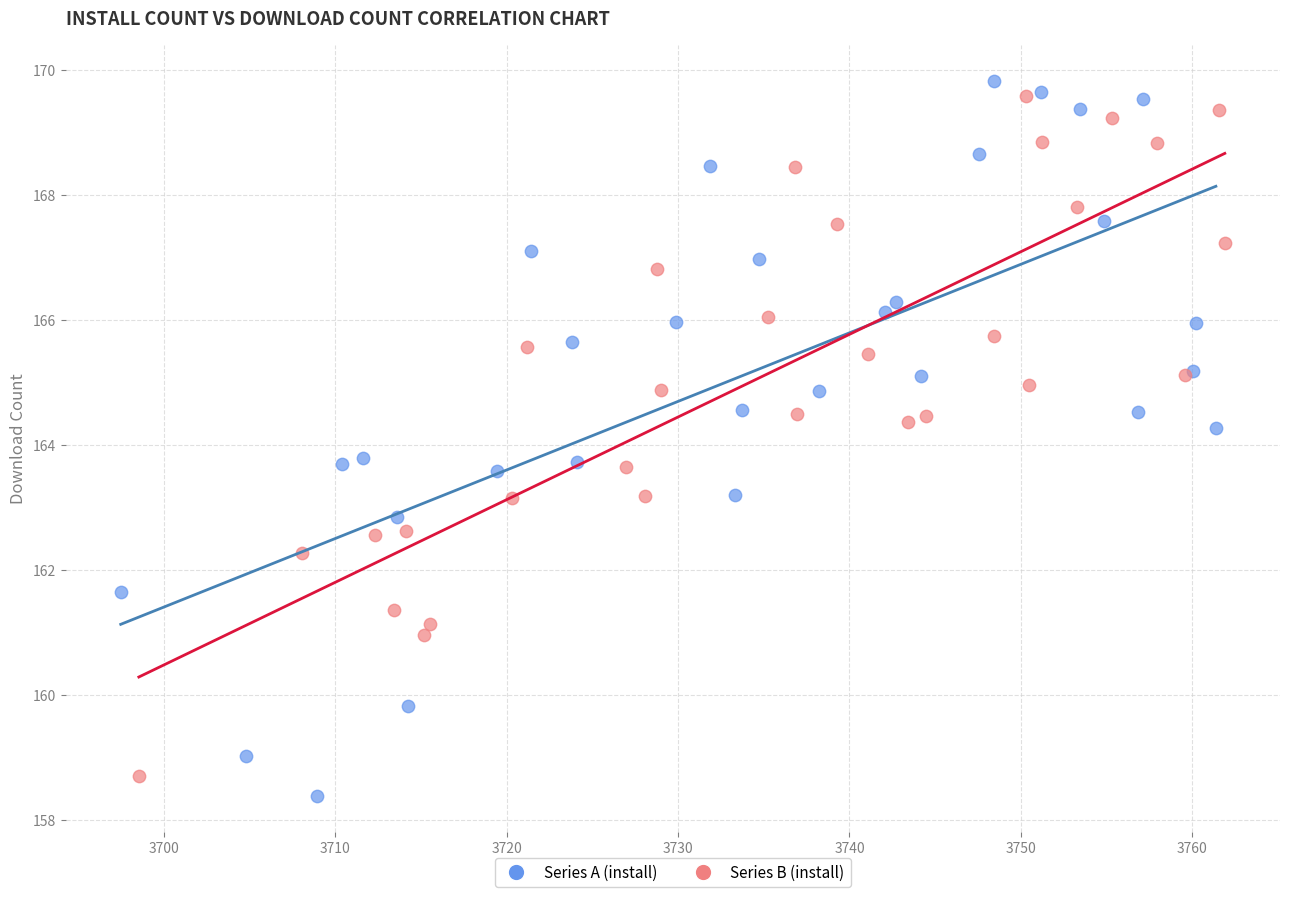

Which series reaches the maximum Y coordinate?

Series A (install)